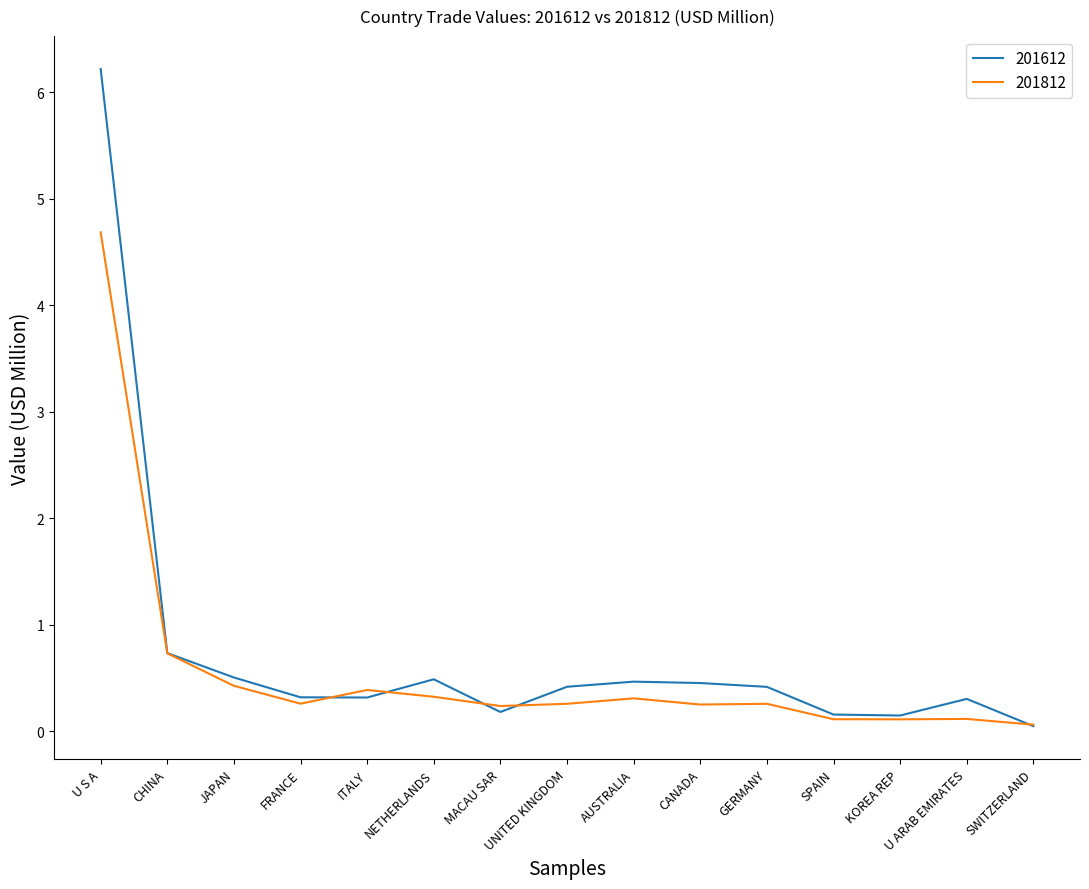

Which series has the largest range (max minus min)?

201612